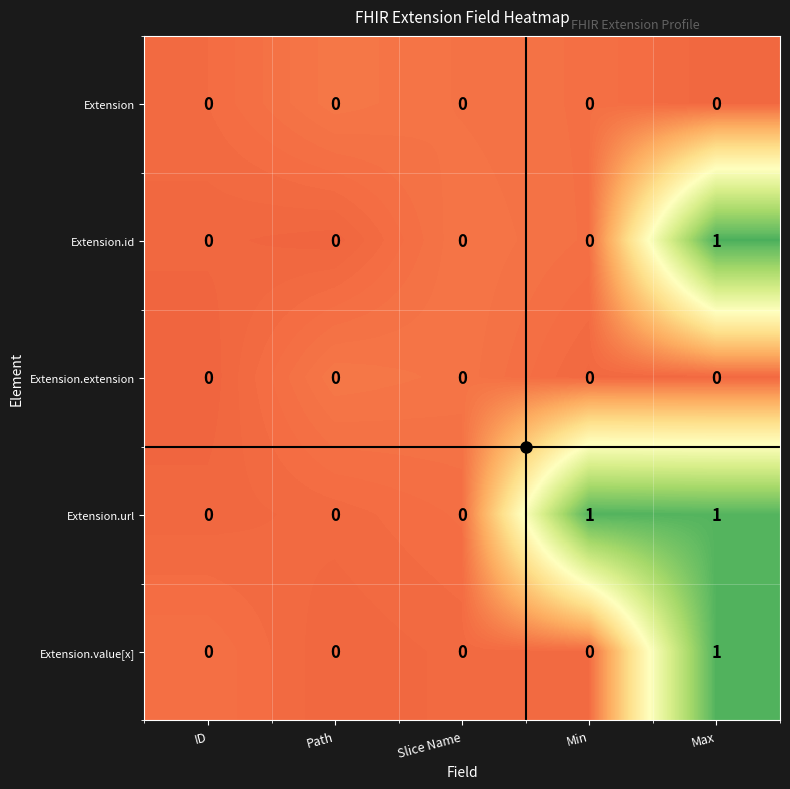

At which label does Extension.id reach its peak?

Max